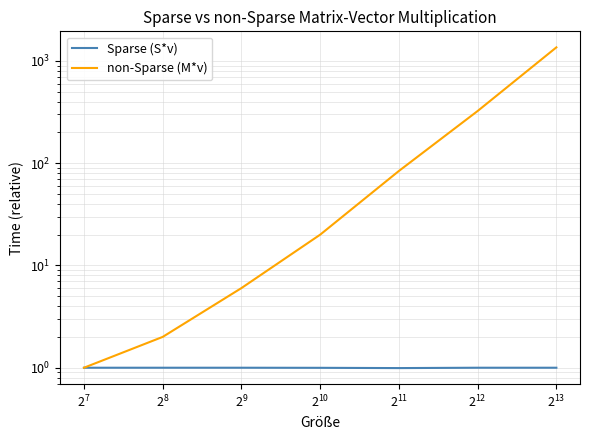

Between $\mathdefault{2^{8}}$ and $\mathdefault{2^{7}}$, which is larger?

$\mathdefault{2^{7}}$